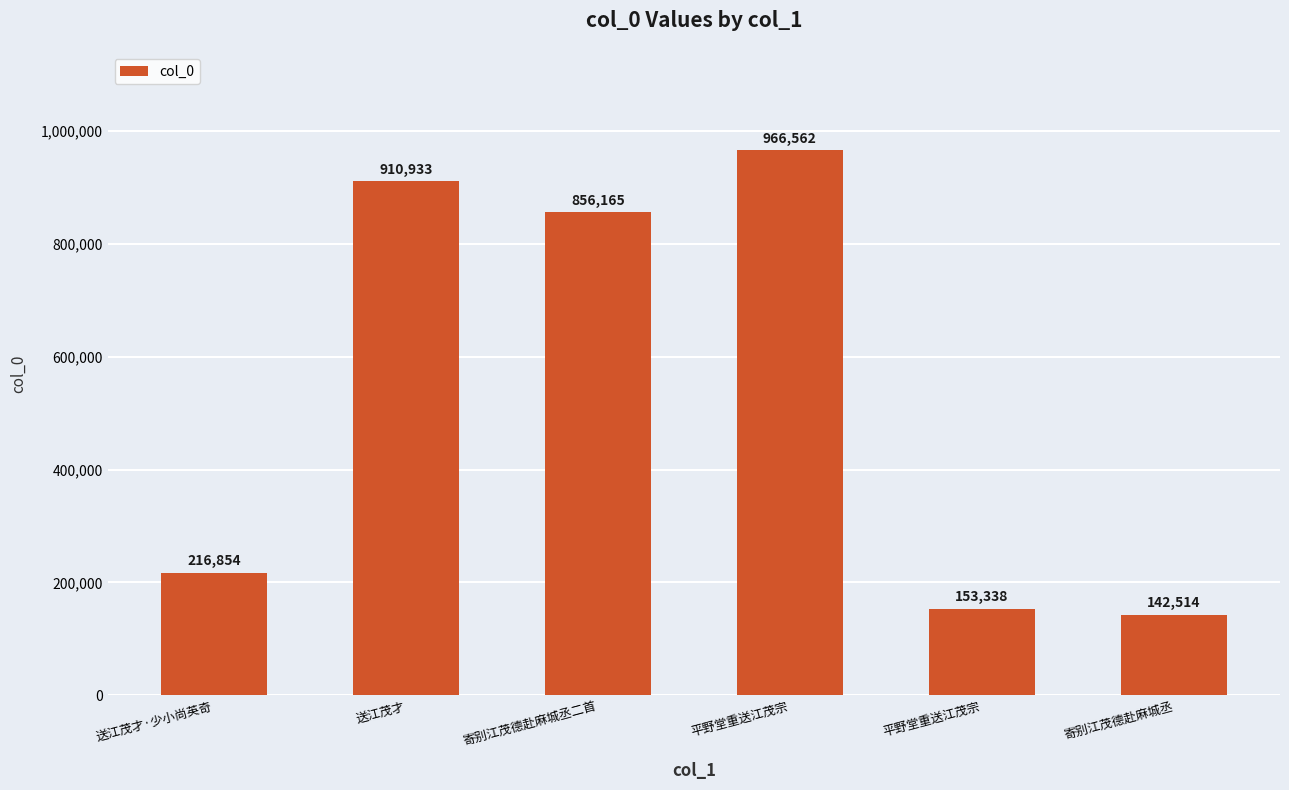

Are the bars horizontal?

No